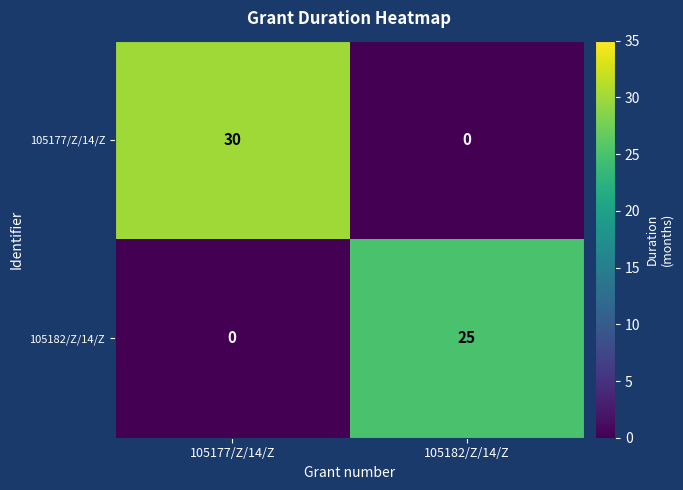

Rank the series by their maximum value, from highest to lowest.

105177/Z/14/Z, 105182/Z/14/Z